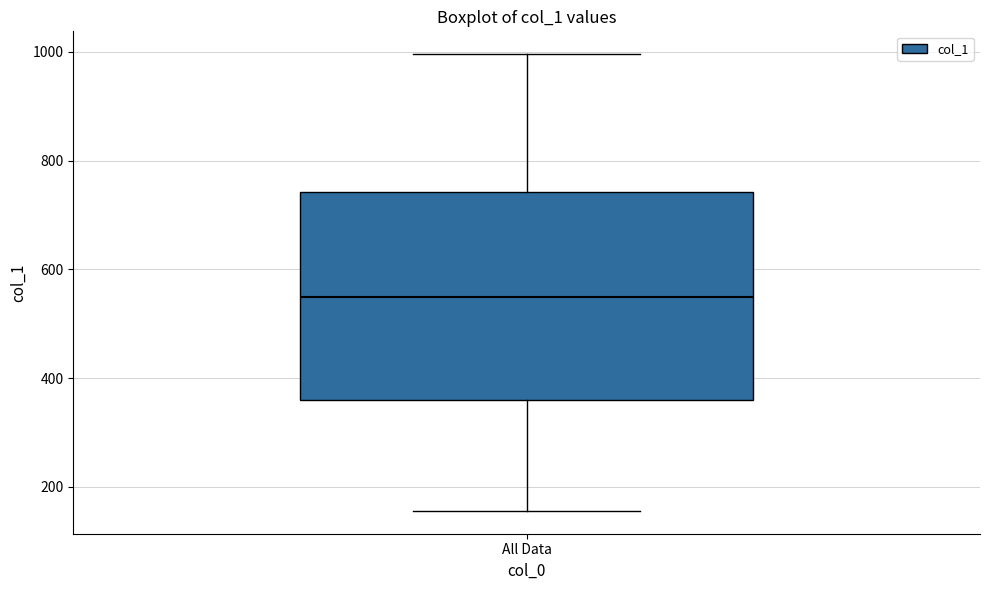

Read this box plot against the y-axis: the position of the median line, the range covered by the box, and the ends of both whiskers. The values are not printed on the chart, so give them approximately, as read against the axis.

median 540, box 360 to 740, whiskers 160 to 1000